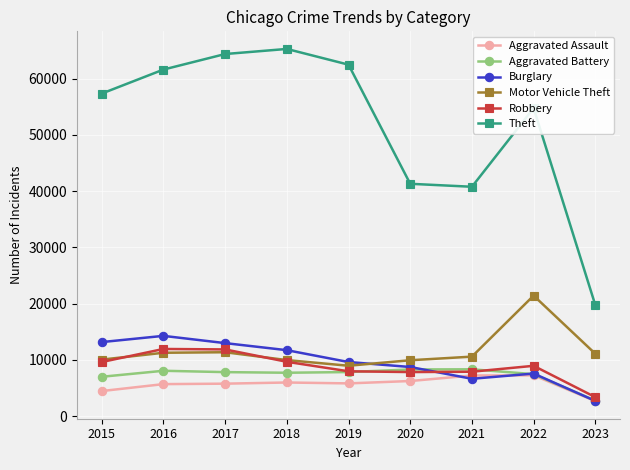

True or false: Aggravated Battery and Theft cross at least once.

False